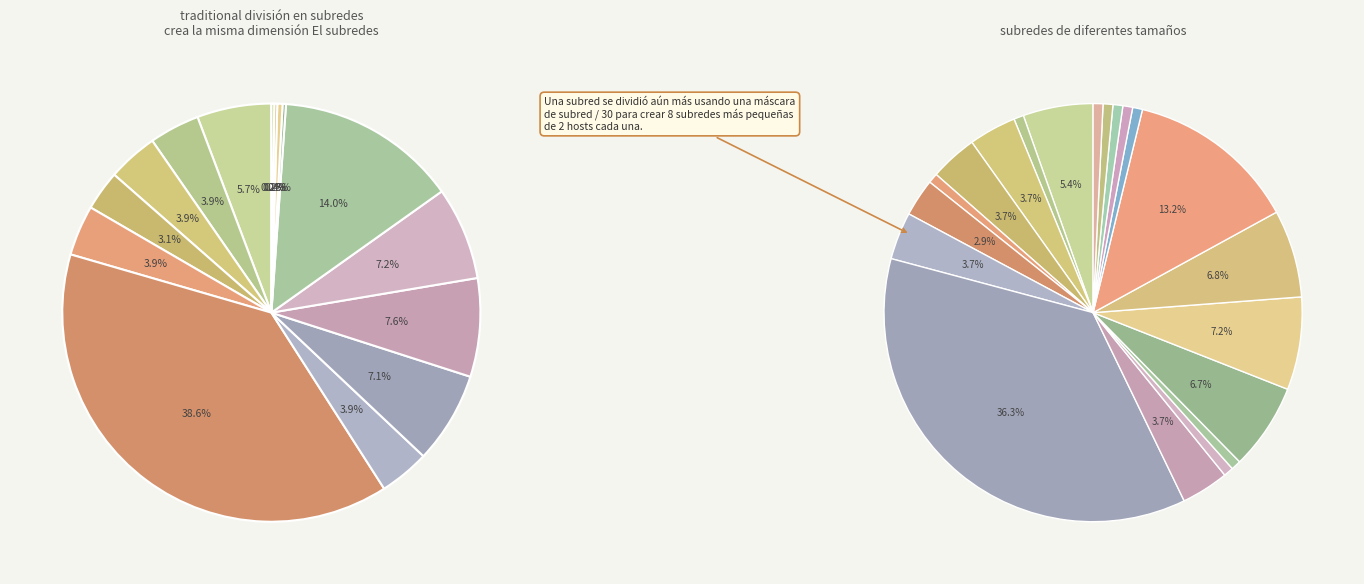

How many slices are in this pie chart?

20